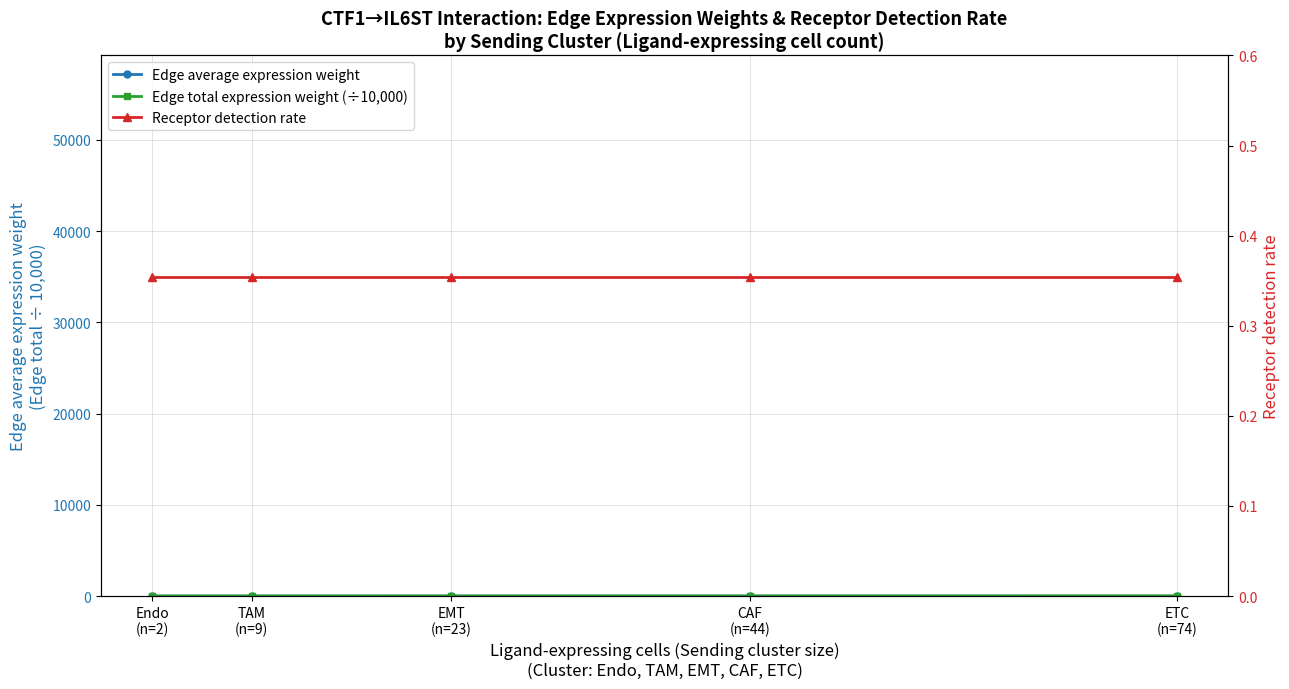

Which series has the largest range (max minus min)?

Edge total expression weight (÷10000)